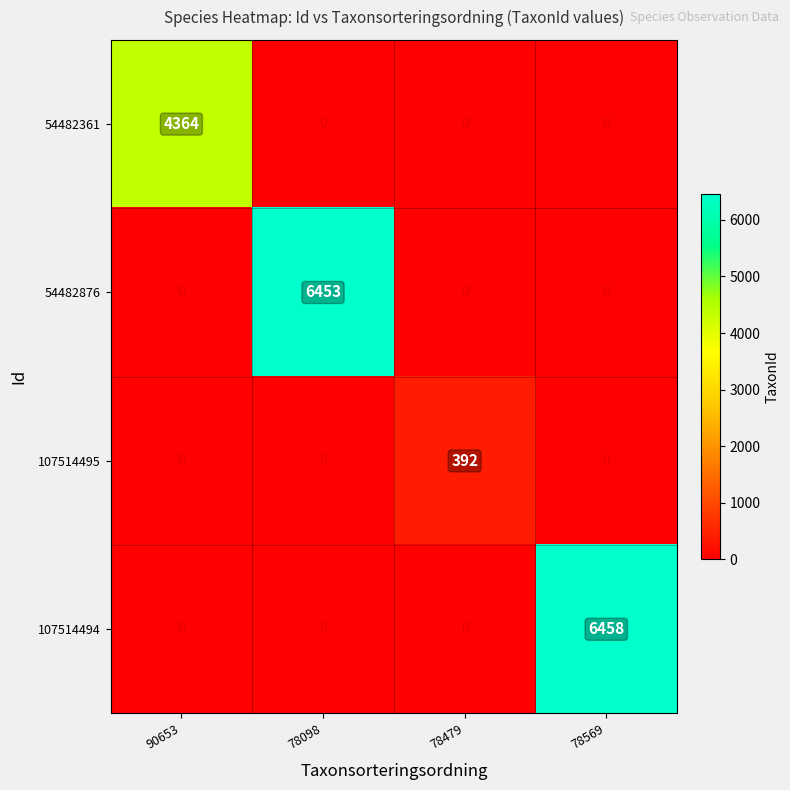

What is the total value across all series at 78479?

392